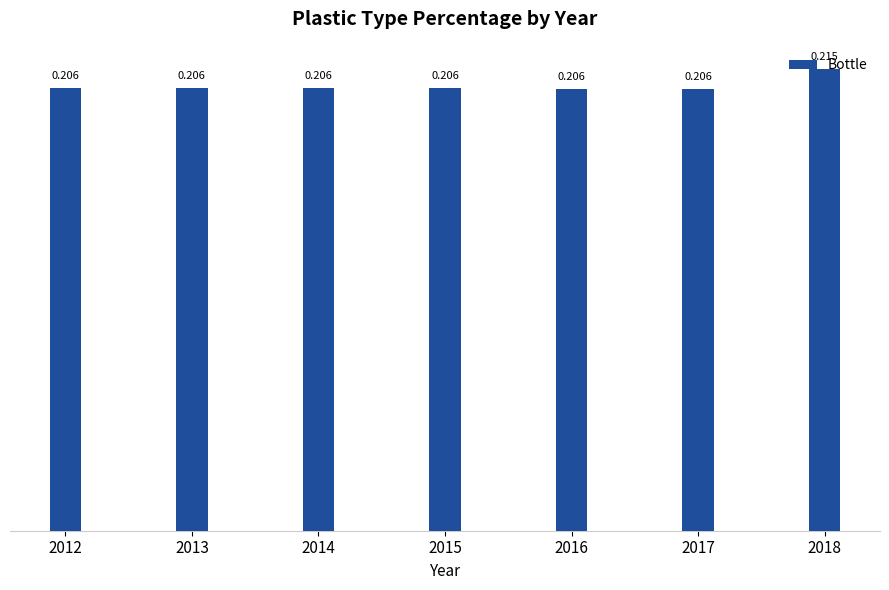

At which category does the chart reach its peak across all series?

2018